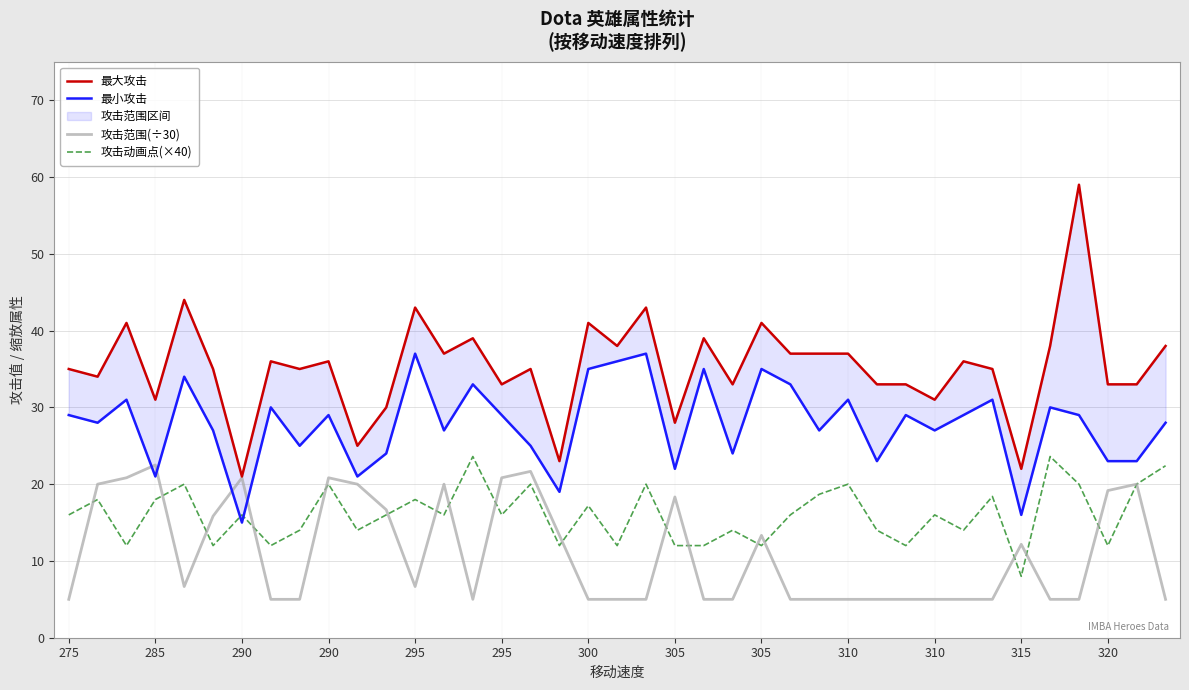

What is the difference between the maximum and minimum values in the 攻击动画点(×40) series?

15.6